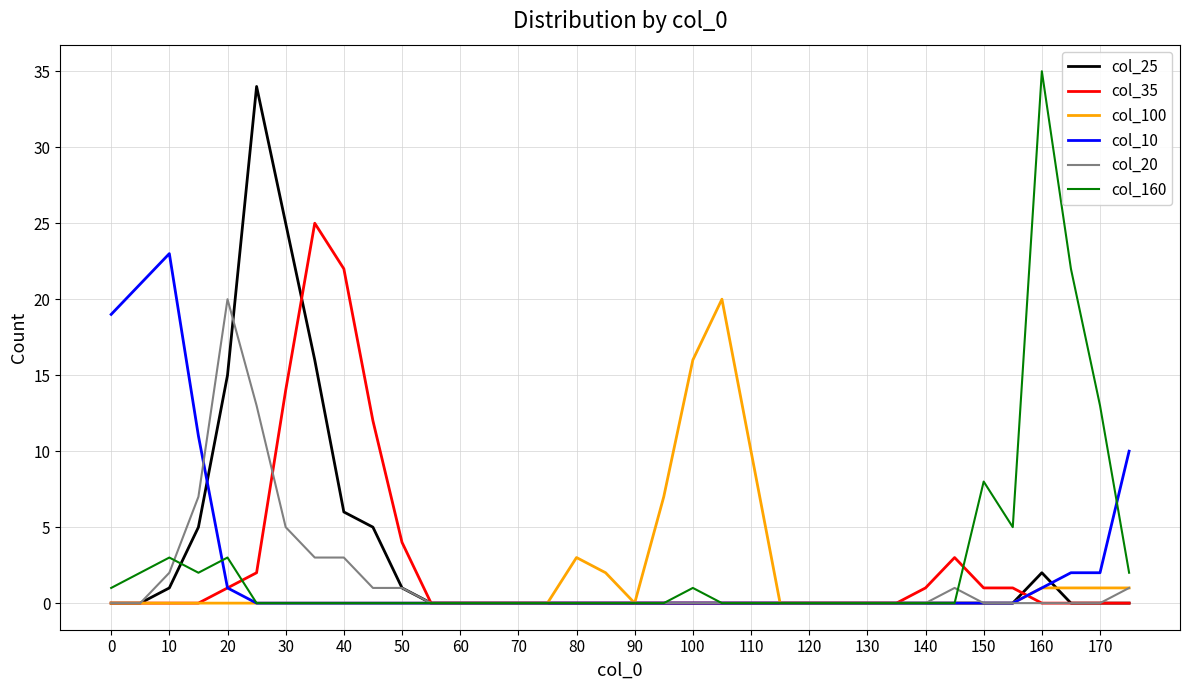

Which series ends up on top after the final intersection of col_10 and col_160?

col_10